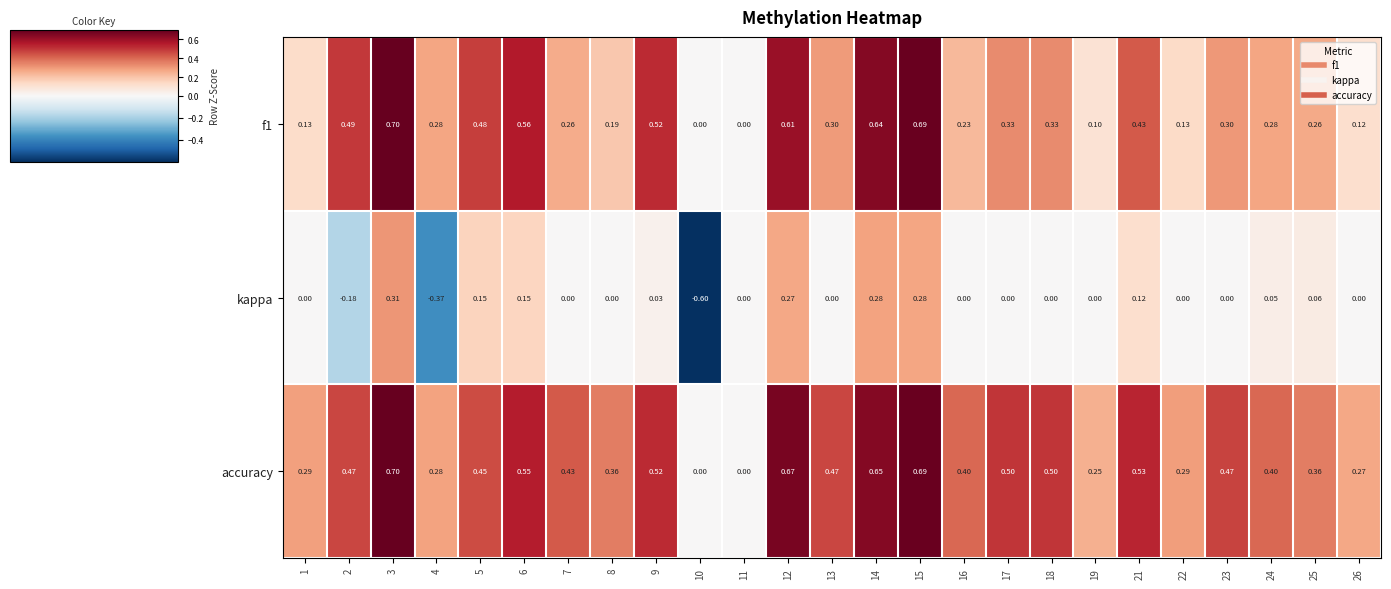

Which series has the largest range (max minus min)?

kappa